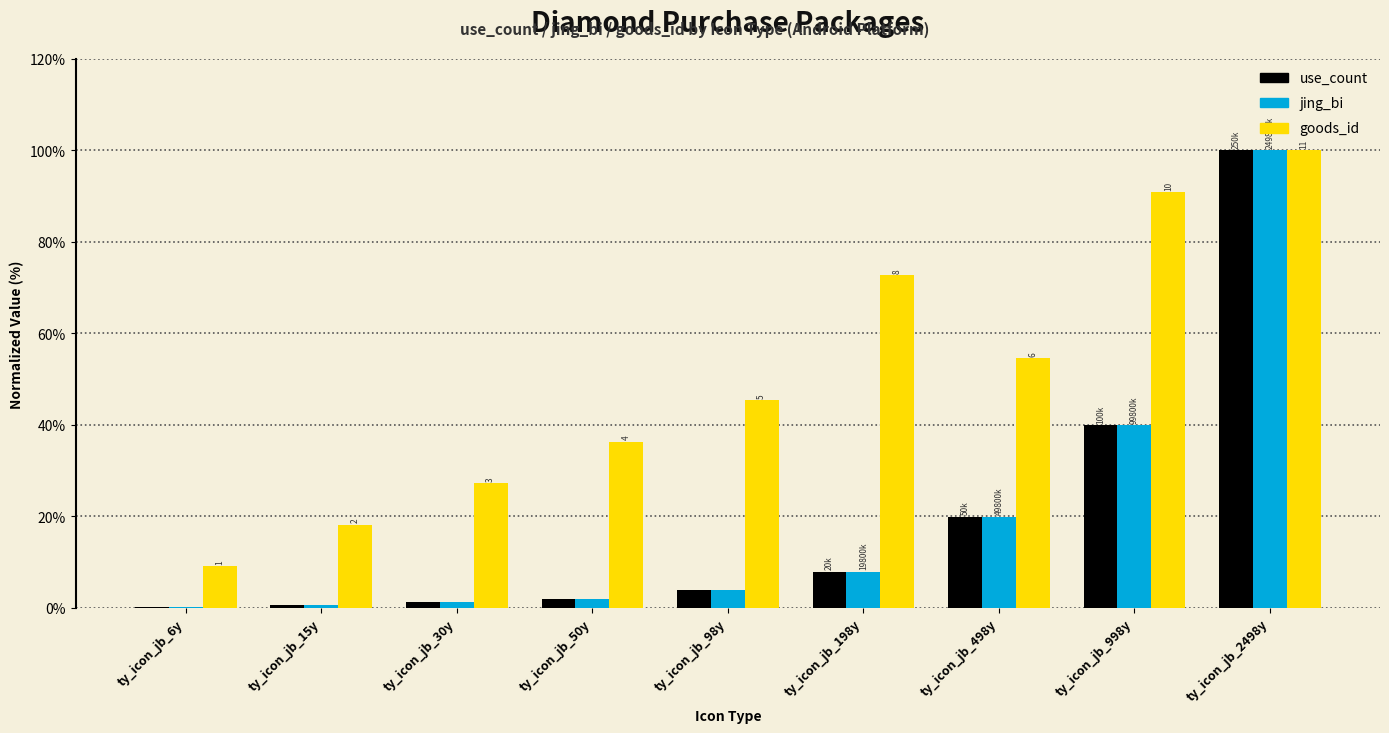

At which label is jing_bi closest to 50?

ty_icon_jb_998y